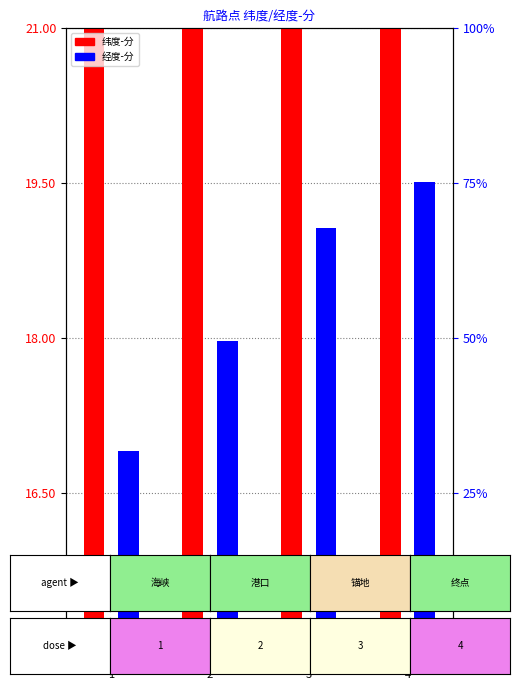

Reading left to right, list all the values displayed in this chart.

纬度-分: 56.8	57.2	57.6	57.9
经度-分: 16.9	18.0	19.1	19.5